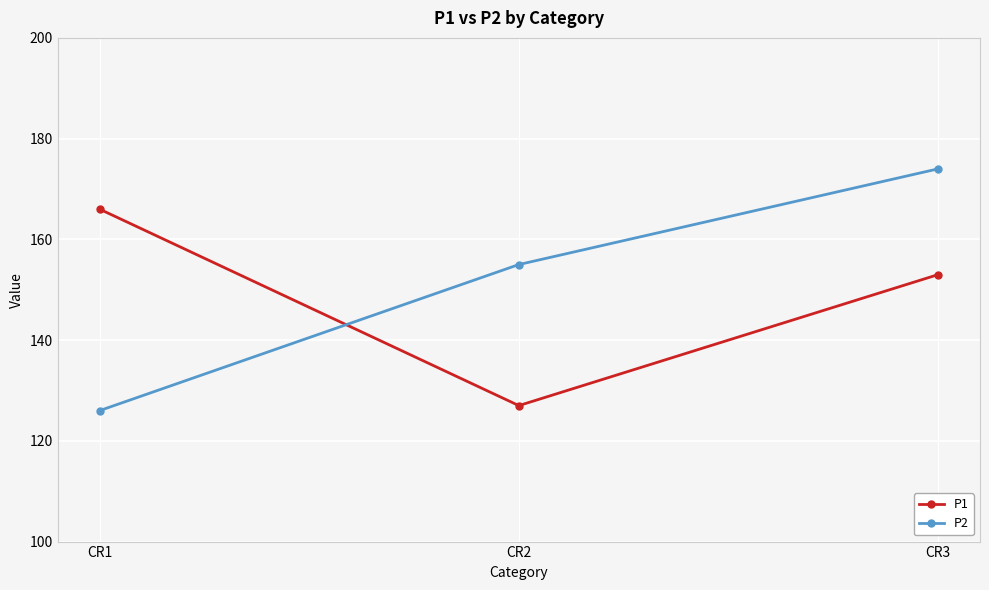

List the series in order of their overall mean, lowest first.

P1, P2